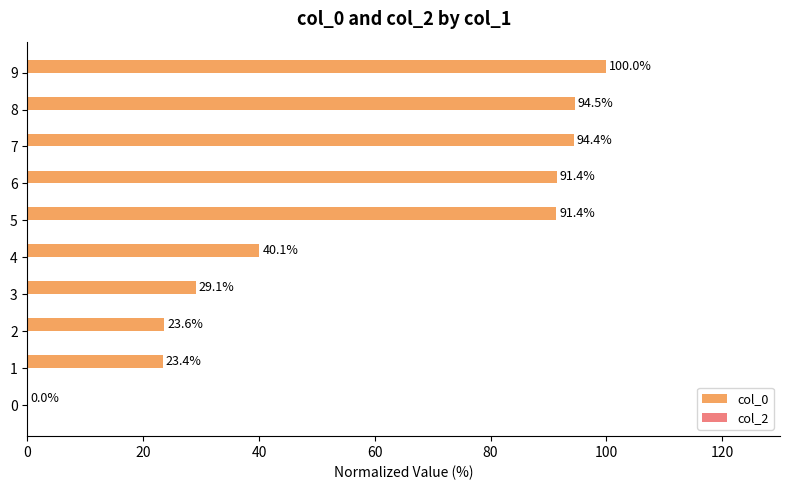

What value does the data have at 9?

100.0